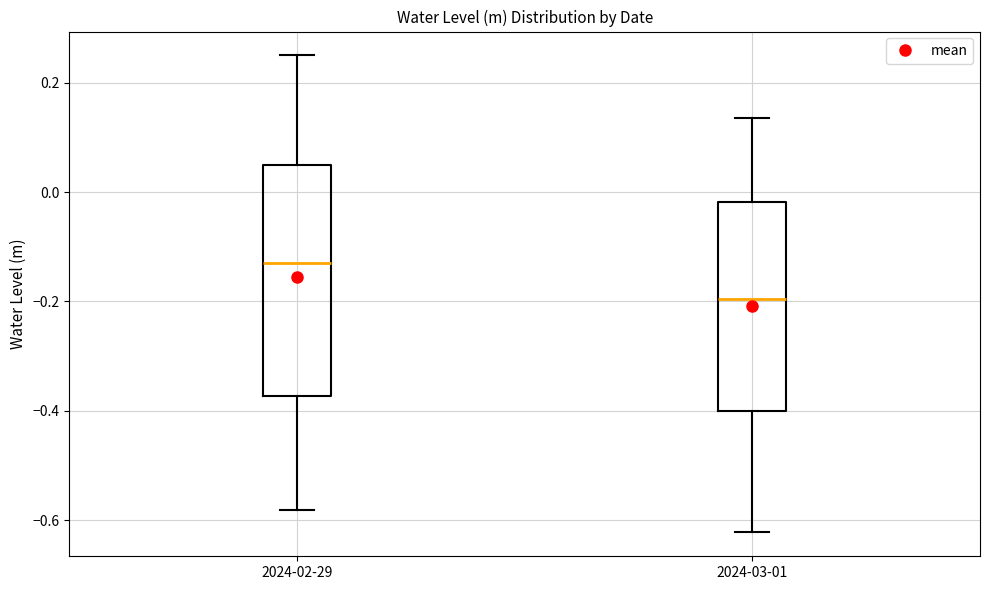

Where is the lower edge of the box for 2024-02-29 on the y-axis? The values are not printed on the chart, so give them approximately, as read against the axis.

-0.38